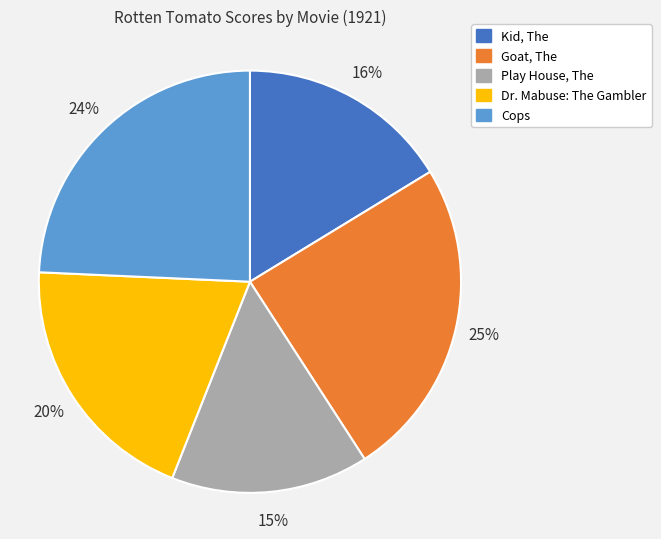

Count the number of slices in the pie.

5